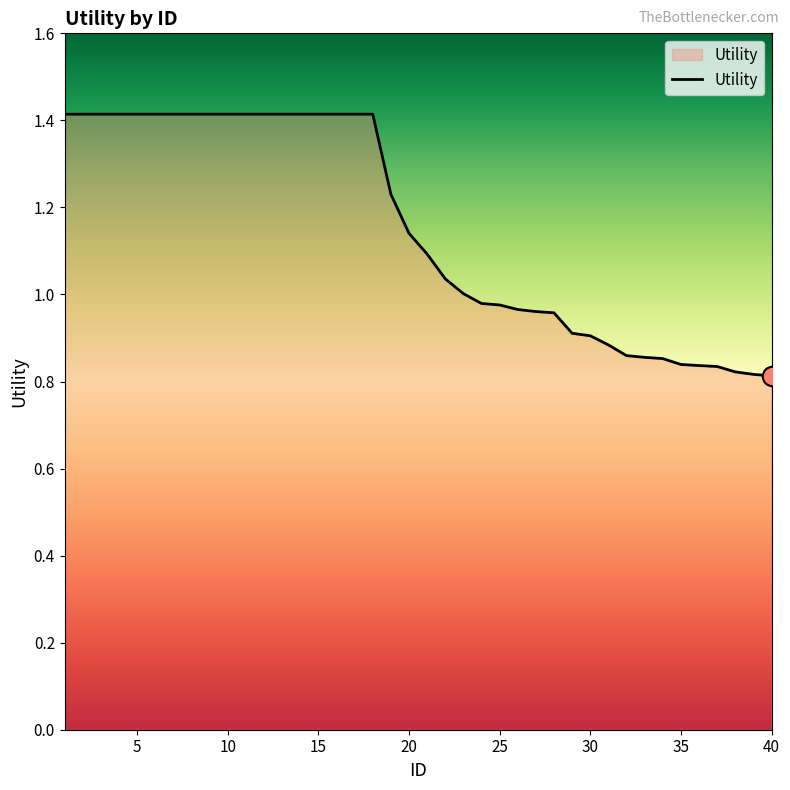

What is the maximum value shown in the chart?

1.4